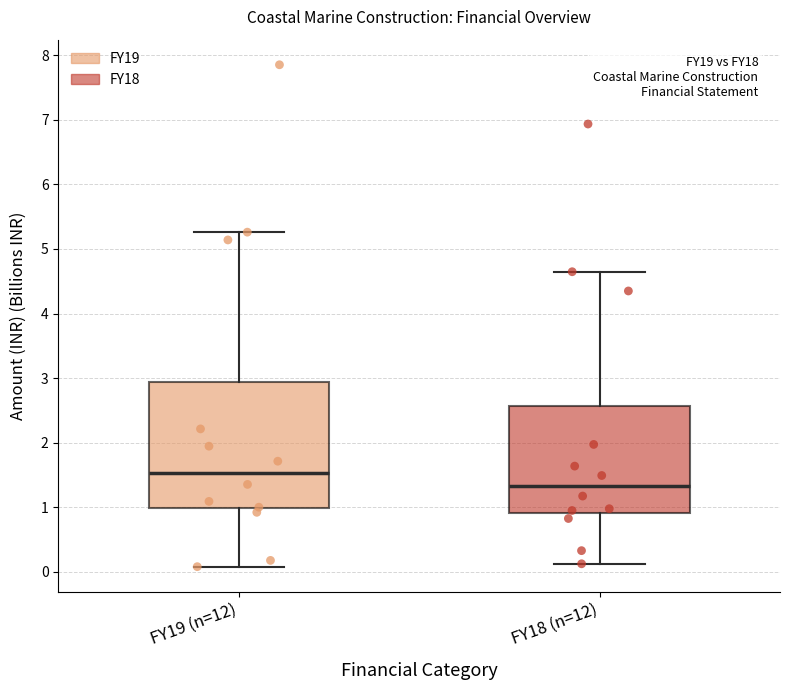

Where does the median line of the box for FY19 (n=12) sit on the y-axis? The values are not printed on the chart, so give them approximately, as read against the axis.

1.5